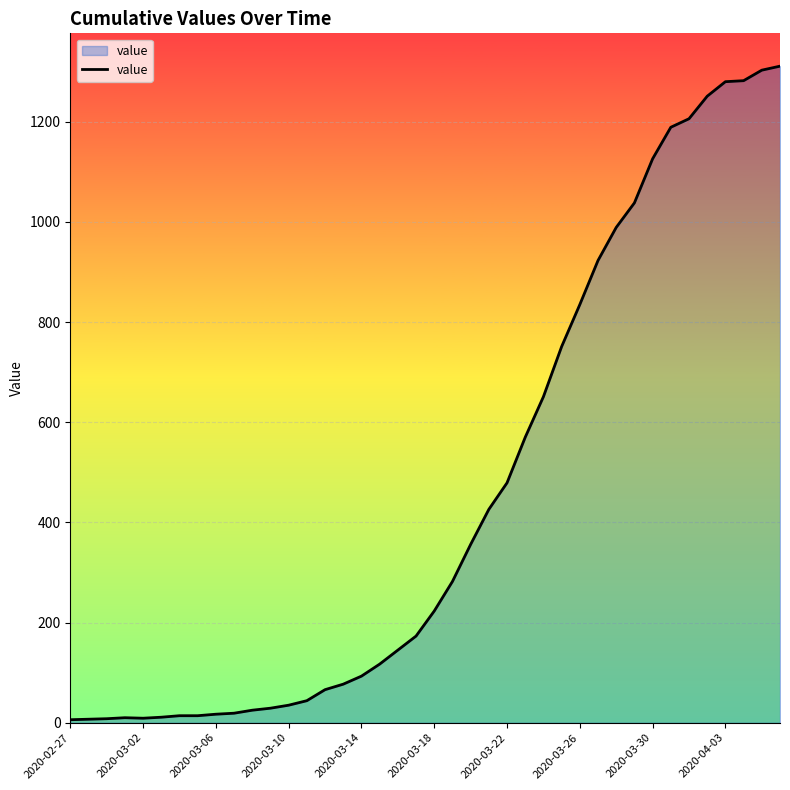

What is the greatest value displayed?

1311